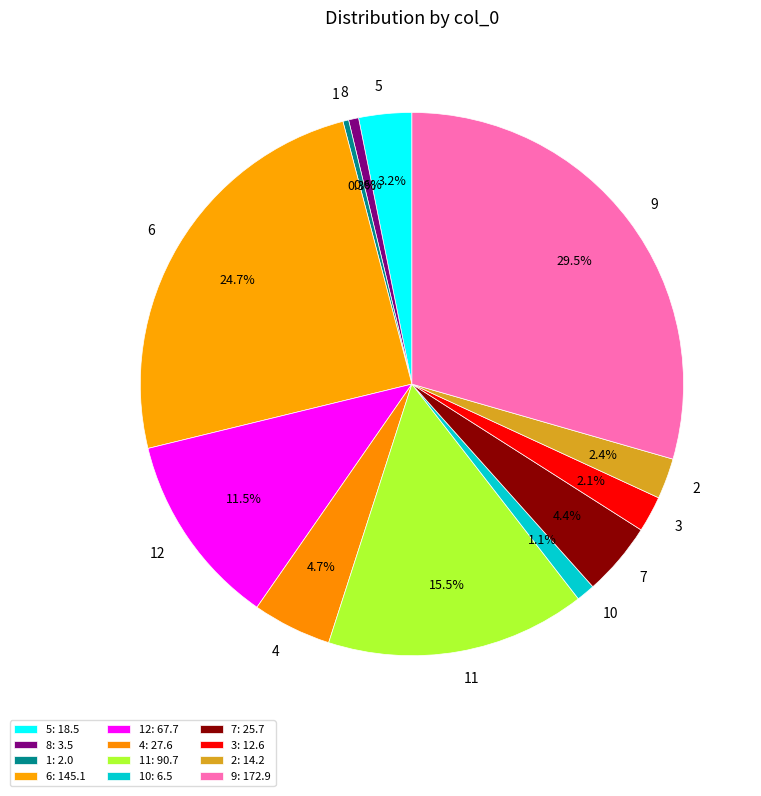

Combined, what portion of the pie is 2 and 10?

3.5%